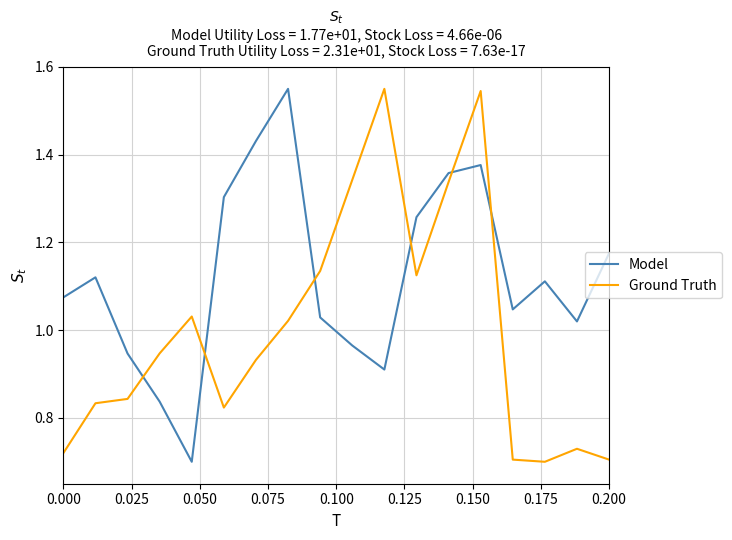

Which series has the largest total across all categories?

Model